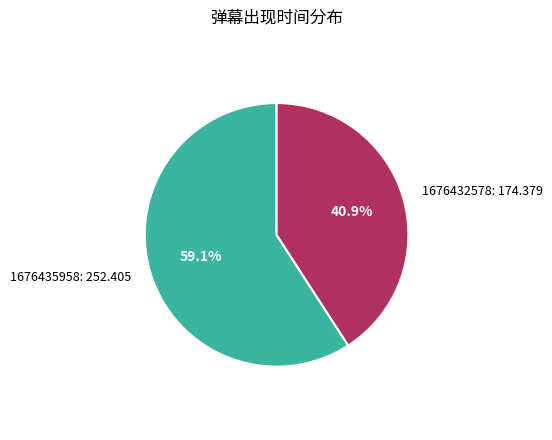

Is there a majority slice in this chart?

Yes